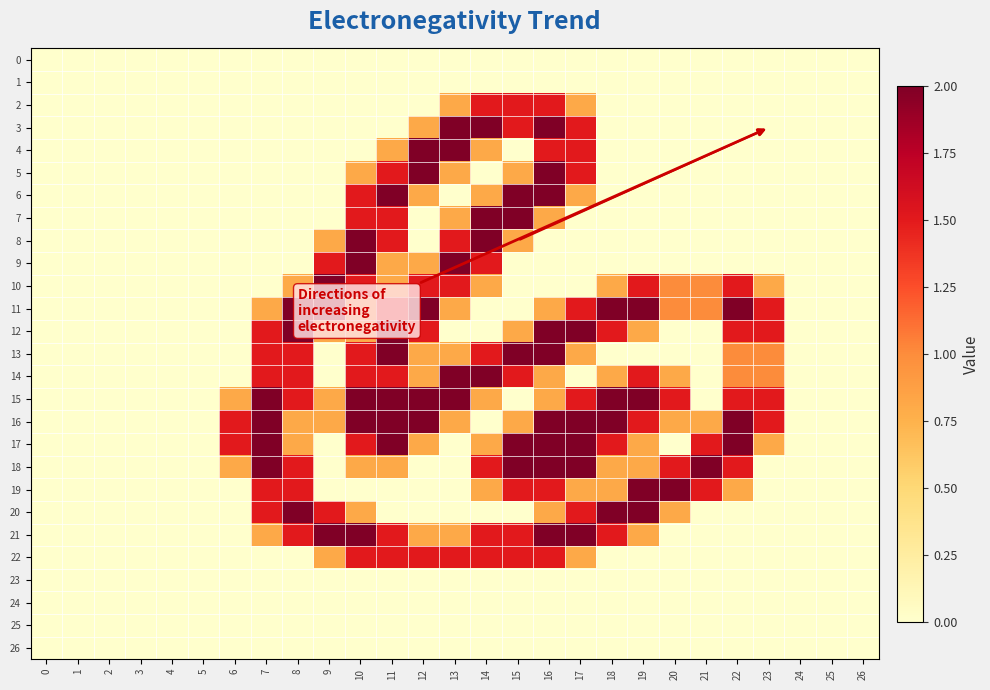

Reading right to left, transcribe all the data shown in this chart.

0: 26=0.0	25=0.0	24=0.0	23=0.0	22=0.0	21=0.0	20=0.0	19=0.0	18=0.0	17=0.0	16=0.0	15=0.0	14=0.0	13=0.0	12=0.0	11=0.0	10=0.0	9=0.0	8=0.0	7=0.0	6=0.0	5=0.0	4=0.0	3=0.0	2=0.0	1=0.0	0=0.0
1: 26=0.0	25=0.0	24=0.0	23=0.0	22=0.0	21=0.0	20=0.0	19=0.0	18=0.0	17=0.0	16=0.0	15=0.0	14=0.0	13=0.0	12=0.0	11=0.0	10=0.0	9=0.0	8=0.0	7=0.0	6=0.0	5=0.0	4=0.0	3=0.0	2=0.0	1=0.0	0=0.0
2: 26=0.0	25=0.0	24=0.0	23=0.0	22=0.0	21=0.0	20=0.0	19=0.0	18=0.0	17=0.8	16=1.5	15=1.5	14=1.5	13=0.8	12=0.0	11=0.0	10=0.0	9=0.0	8=0.0	7=0.0	6=0.0	5=0.0	4=0.0	3=0.0	2=0.0	1=0.0	0=0.0
3: 26=0.0	25=0.0	24=0.0	23=0.0	22=0.0	21=0.0	20=0.0	19=0.0	18=0.0	17=1.5	16=2.0	15=1.5	14=2.0	13=2.0	12=0.8	11=0.0	10=0.0	9=0.0	8=0.0	7=0.0	6=0.0	5=0.0	4=0.0	3=0.0	2=0.0	1=0.0	0=0.0
4: 26=0.0	25=0.0	24=0.0	23=0.0	22=0.0	21=0.0	20=0.0	19=0.0	18=0.0	17=1.5	16=1.5	15=0.0	14=0.8	13=2.0	12=2.0	11=0.8	10=0.0	9=0.0	8=0.0	7=0.0	6=0.0	5=0.0	4=0.0	3=0.0	2=0.0	1=0.0	0=0.0
5: 26=0.0	25=0.0	24=0.0	23=0.0	22=0.0	21=0.0	20=0.0	19=0.0	18=0.0	17=1.5	16=2.0	15=0.8	14=0.0	13=0.8	12=2.0	11=1.5	10=0.8	9=0.0	8=0.0	7=0.0	6=0.0	5=0.0	4=0.0	3=0.0	2=0.0	1=0.0	0=0.0
6: 26=0.0	25=0.0	24=0.0	23=0.0	22=0.0	21=0.0	20=0.0	19=0.0	18=0.0	17=0.8	16=2.0	15=2.0	14=0.8	13=0.0	12=0.8	11=2.0	10=1.5	9=0.0	8=0.0	7=0.0	6=0.0	5=0.0	4=0.0	3=0.0	2=0.0	1=0.0	0=0.0
7: 26=0.0	25=0.0	24=0.0	23=0.0	22=0.0	21=0.0	20=0.0	19=0.0	18=0.0	17=0.0	16=0.8	15=2.0	14=2.0	13=0.8	12=0.0	11=1.5	10=1.5	9=0.0	8=0.0	7=0.0	6=0.0	5=0.0	4=0.0	3=0.0	2=0.0	1=0.0	0=0.0
8: 26=0.0	25=0.0	24=0.0	23=0.0	22=0.0	21=0.0	20=0.0	19=0.0	18=0.0	17=0.0	16=0.0	15=0.8	14=2.0	13=1.5	12=0.0	11=1.5	10=2.0	9=0.8	8=0.0	7=0.0	6=0.0	5=0.0	4=0.0	3=0.0	2=0.0	1=0.0	0=0.0
9: 26=0.0	25=0.0	24=0.0	23=0.0	22=0.0	21=0.0	20=0.0	19=0.0	18=0.0	17=0.0	16=0.0	15=0.0	14=1.5	13=2.0	12=0.8	11=0.8	10=2.0	9=1.5	8=0.0	7=0.0	6=0.0	5=0.0	4=0.0	3=0.0	2=0.0	1=0.0	0=0.0
10: 26=0.0	25=0.0	24=0.0	23=0.8	22=1.5	21=1.0	20=1.0	19=1.5	18=0.8	17=0.0	16=0.0	15=0.0	14=0.8	13=1.5	12=1.5	11=0.8	10=1.5	9=2.0	8=0.8	7=0.0	6=0.0	5=0.0	4=0.0	3=0.0	2=0.0	1=0.0	0=0.0
11: 26=0.0	25=0.0	24=0.0	23=1.5	22=2.0	21=1.0	20=1.0	19=2.0	18=2.0	17=1.5	16=0.8	15=0.0	14=0.0	13=0.8	12=2.0	11=1.5	10=0.8	9=2.0	8=2.0	7=0.8	6=0.0	5=0.0	4=0.0	3=0.0	2=0.0	1=0.0	0=0.0
12: 26=0.0	25=0.0	24=0.0	23=1.5	22=1.5	21=0.0	20=0.0	19=0.8	18=1.5	17=2.0	16=2.0	15=0.8	14=0.0	13=0.0	12=1.5	11=2.0	10=0.8	9=0.8	8=2.0	7=1.5	6=0.0	5=0.0	4=0.0	3=0.0	2=0.0	1=0.0	0=0.0
13: 26=0.0	25=0.0	24=0.0	23=1.0	22=1.0	21=0.0	20=0.0	19=0.0	18=0.0	17=0.8	16=2.0	15=2.0	14=1.5	13=0.8	12=0.8	11=2.0	10=1.5	9=0.0	8=1.5	7=1.5	6=0.0	5=0.0	4=0.0	3=0.0	2=0.0	1=0.0	0=0.0
14: 26=0.0	25=0.0	24=0.0	23=1.0	22=1.0	21=0.0	20=0.8	19=1.5	18=0.8	17=0.0	16=0.8	15=1.5	14=2.0	13=2.0	12=0.8	11=1.5	10=1.5	9=0.0	8=1.5	7=1.5	6=0.0	5=0.0	4=0.0	3=0.0	2=0.0	1=0.0	0=0.0
15: 26=0.0	25=0.0	24=0.0	23=1.5	22=1.5	21=0.0	20=1.5	19=2.0	18=2.0	17=1.5	16=0.8	15=0.0	14=0.8	13=2.0	12=2.0	11=2.0	10=2.0	9=0.8	8=1.5	7=2.0	6=0.8	5=0.0	4=0.0	3=0.0	2=0.0	1=0.0	0=0.0
16: 26=0.0	25=0.0	24=0.0	23=1.5	22=2.0	21=0.8	20=0.8	19=1.5	18=2.0	17=2.0	16=2.0	15=0.8	14=0.0	13=0.8	12=2.0	11=2.0	10=2.0	9=0.8	8=0.8	7=2.0	6=1.5	5=0.0	4=0.0	3=0.0	2=0.0	1=0.0	0=0.0
17: 26=0.0	25=0.0	24=0.0	23=0.8	22=2.0	21=1.5	20=0.0	19=0.8	18=1.5	17=2.0	16=2.0	15=2.0	14=0.8	13=0.0	12=0.8	11=2.0	10=1.5	9=0.0	8=0.8	7=2.0	6=1.5	5=0.0	4=0.0	3=0.0	2=0.0	1=0.0	0=0.0
18: 26=0.0	25=0.0	24=0.0	23=0.0	22=1.5	21=2.0	20=1.5	19=0.8	18=0.8	17=2.0	16=2.0	15=2.0	14=1.5	13=0.0	12=0.0	11=0.8	10=0.8	9=0.0	8=1.5	7=2.0	6=0.8	5=0.0	4=0.0	3=0.0	2=0.0	1=0.0	0=0.0
19: 26=0.0	25=0.0	24=0.0	23=0.0	22=0.8	21=1.5	20=2.0	19=2.0	18=0.8	17=0.8	16=1.5	15=1.5	14=0.8	13=0.0	12=0.0	11=0.0	10=0.0	9=0.0	8=1.5	7=1.5	6=0.0	5=0.0	4=0.0	3=0.0	2=0.0	1=0.0	0=0.0
20: 26=0.0	25=0.0	24=0.0	23=0.0	22=0.0	21=0.0	20=0.8	19=2.0	18=2.0	17=1.5	16=0.8	15=0.0	14=0.0	13=0.0	12=0.0	11=0.0	10=0.8	9=1.5	8=2.0	7=1.5	6=0.0	5=0.0	4=0.0	3=0.0	2=0.0	1=0.0	0=0.0
21: 26=0.0	25=0.0	24=0.0	23=0.0	22=0.0	21=0.0	20=0.0	19=0.8	18=1.5	17=2.0	16=2.0	15=1.5	14=1.5	13=0.8	12=0.8	11=1.5	10=2.0	9=2.0	8=1.5	7=0.8	6=0.0	5=0.0	4=0.0	3=0.0	2=0.0	1=0.0	0=0.0
22: 26=0.0	25=0.0	24=0.0	23=0.0	22=0.0	21=0.0	20=0.0	19=0.0	18=0.0	17=0.8	16=1.5	15=1.5	14=1.5	13=1.5	12=1.5	11=1.5	10=1.5	9=0.8	8=0.0	7=0.0	6=0.0	5=0.0	4=0.0	3=0.0	2=0.0	1=0.0	0=0.0
23: 26=0.0	25=0.0	24=0.0	23=0.0	22=0.0	21=0.0	20=0.0	19=0.0	18=0.0	17=0.0	16=0.0	15=0.0	14=0.0	13=0.0	12=0.0	11=0.0	10=0.0	9=0.0	8=0.0	7=0.0	6=0.0	5=0.0	4=0.0	3=0.0	2=0.0	1=0.0	0=0.0
24: 26=0.0	25=0.0	24=0.0	23=0.0	22=0.0	21=0.0	20=0.0	19=0.0	18=0.0	17=0.0	16=0.0	15=0.0	14=0.0	13=0.0	12=0.0	11=0.0	10=0.0	9=0.0	8=0.0	7=0.0	6=0.0	5=0.0	4=0.0	3=0.0	2=0.0	1=0.0	0=0.0
25: 26=0.0	25=0.0	24=0.0	23=0.0	22=0.0	21=0.0	20=0.0	19=0.0	18=0.0	17=0.0	16=0.0	15=0.0	14=0.0	13=0.0	12=0.0	11=0.0	10=0.0	9=0.0	8=0.0	7=0.0	6=0.0	5=0.0	4=0.0	3=0.0	2=0.0	1=0.0	0=0.0
26: 26=0.0	25=0.0	24=0.0	23=0.0	22=0.0	21=0.0	20=0.0	19=0.0	18=0.0	17=0.0	16=0.0	15=0.0	14=0.0	13=0.0	12=0.0	11=0.0	10=0.0	9=0.0	8=0.0	7=0.0	6=0.0	5=0.0	4=0.0	3=0.0	2=0.0	1=0.0	0=0.0